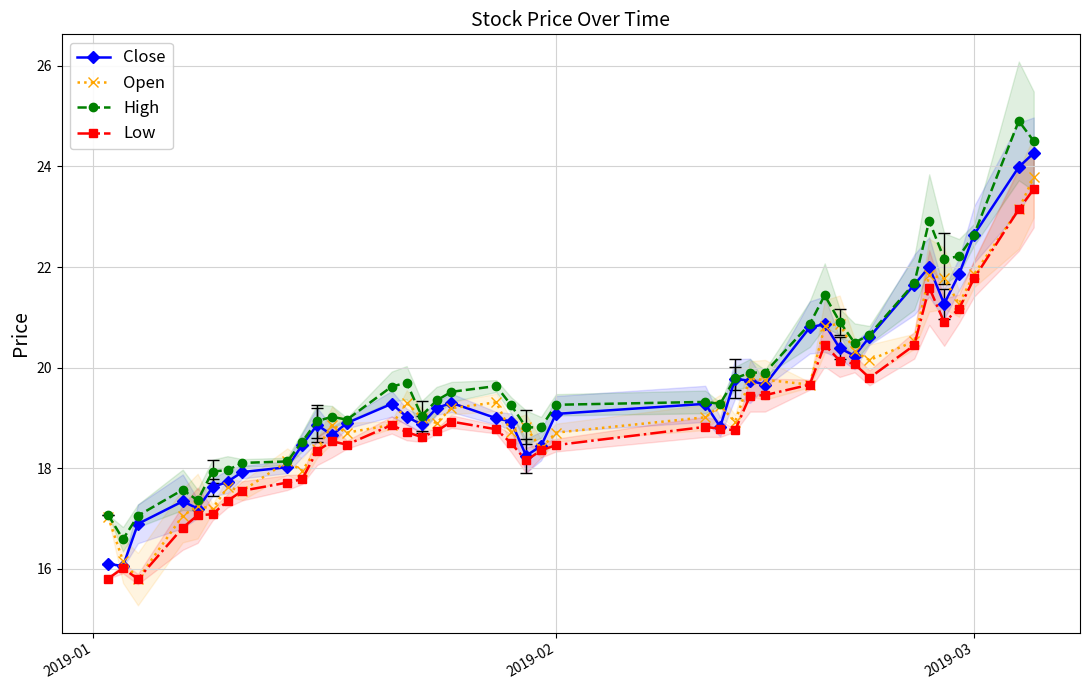

In Low, how many points are lower than both neighbors (excluding endpoints)?

7